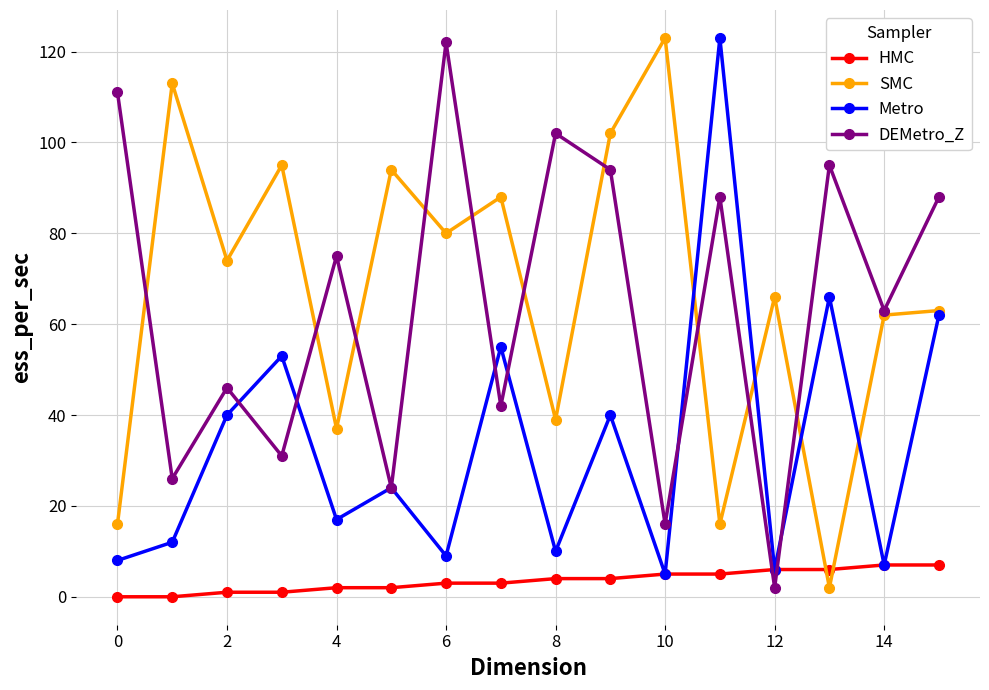

True or false: Metro has more than 2 interior local peaks.

True